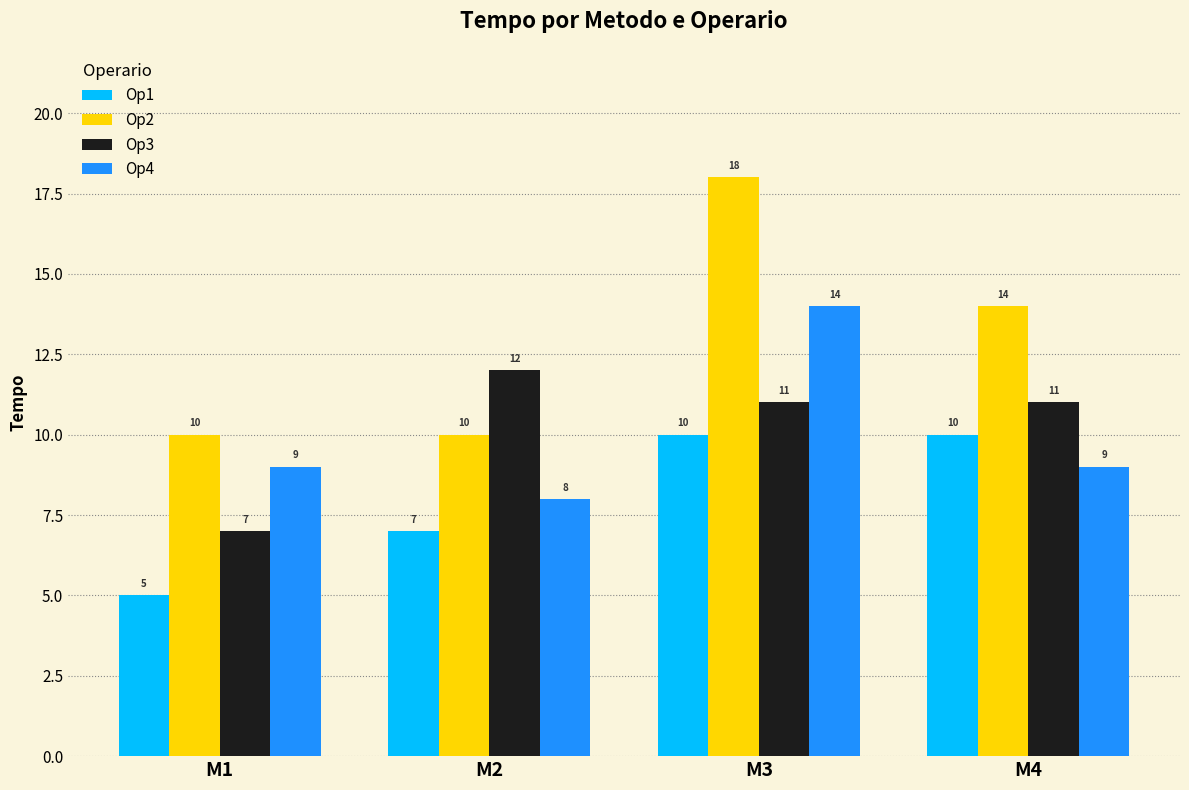

What is the difference between the highest and lowest values at M2?

5